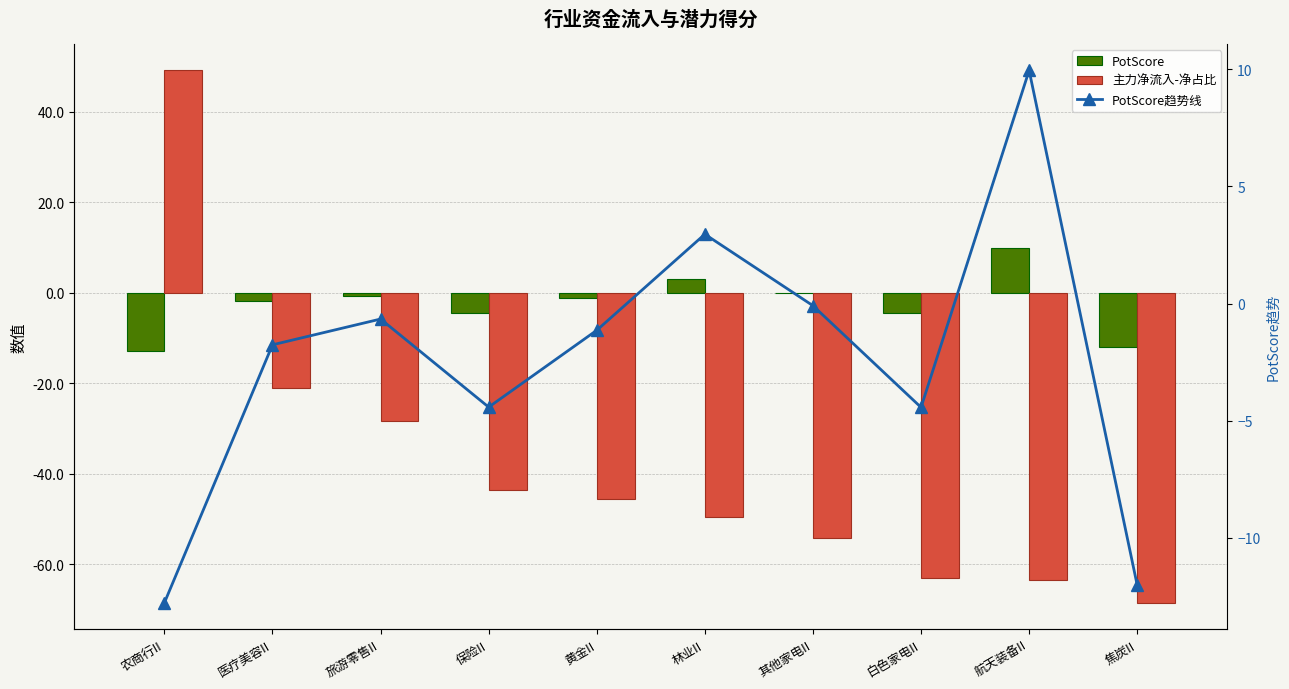

What is the difference between the highest and lowest values at 黄金II?

44.5